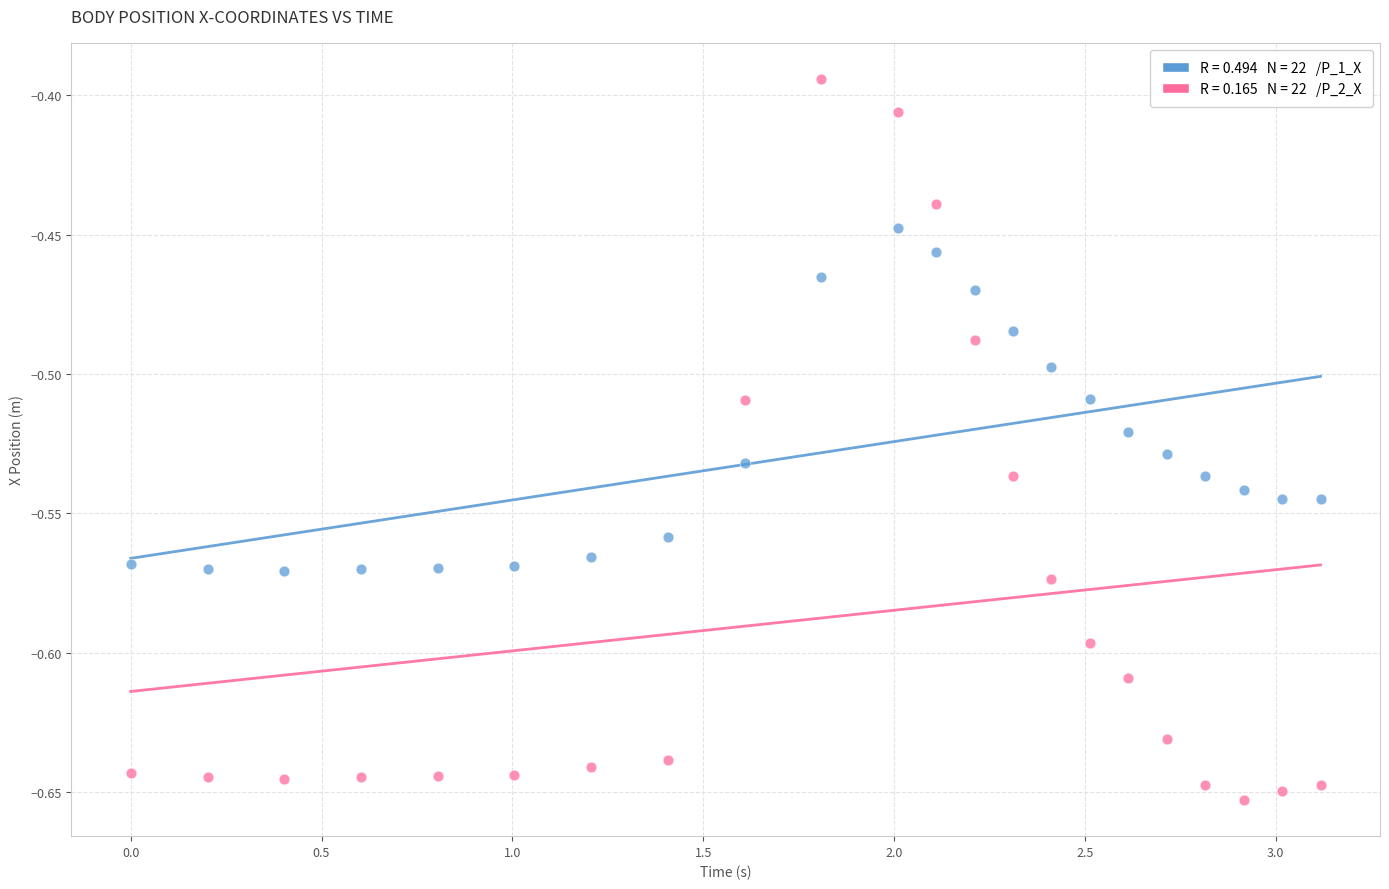

Across all data points, what is the range of Y values (max minus min)?

0.3